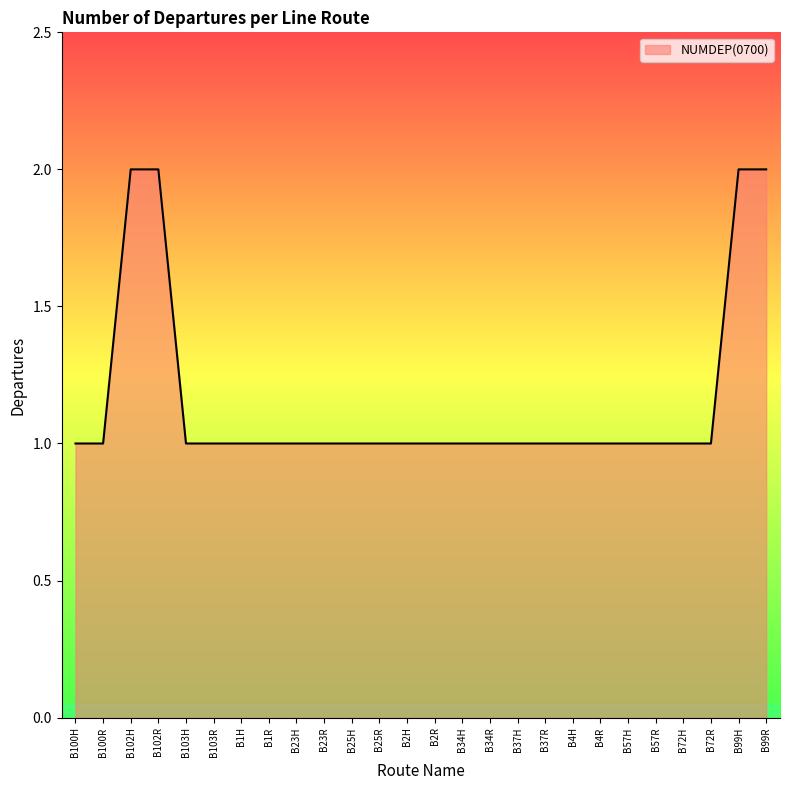

Count the values in the range 1 to 2.

26